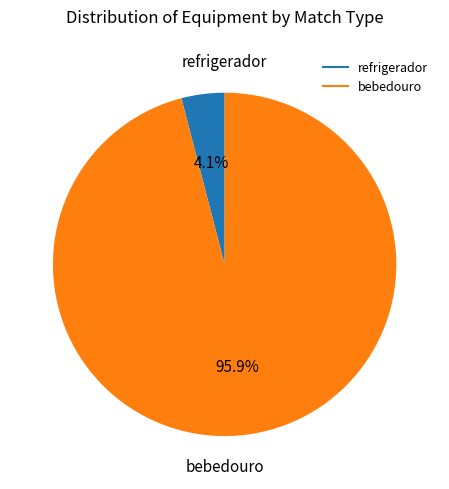

Rank the categories by value from highest to lowest.

bebedouro, refrigerador